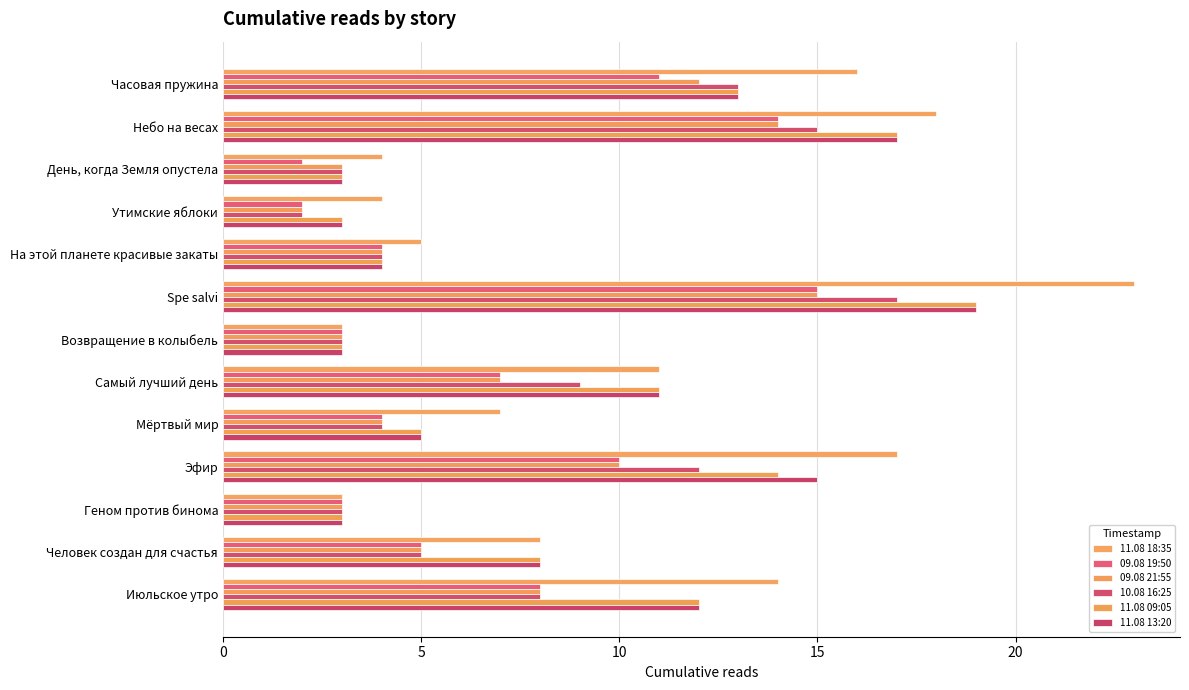

How many categories are shown in the chart?

13